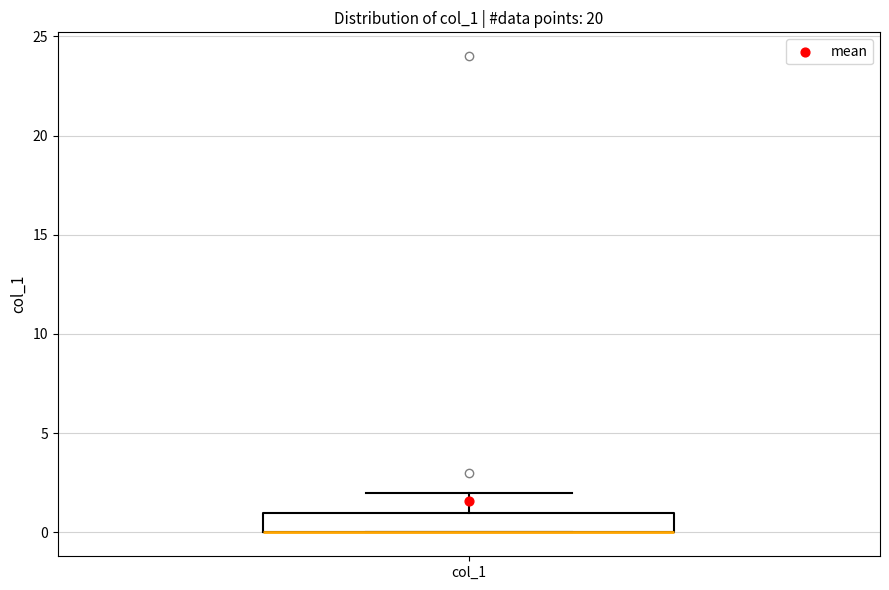

Read this box plot against the y-axis: the position of the median line, the range covered by the box, and the ends of both whiskers. The values are not printed on the chart, so give them approximately, as read against the axis.

median 0 (drawn on the box's lower edge), box 0 to 1, whiskers 0 to 2